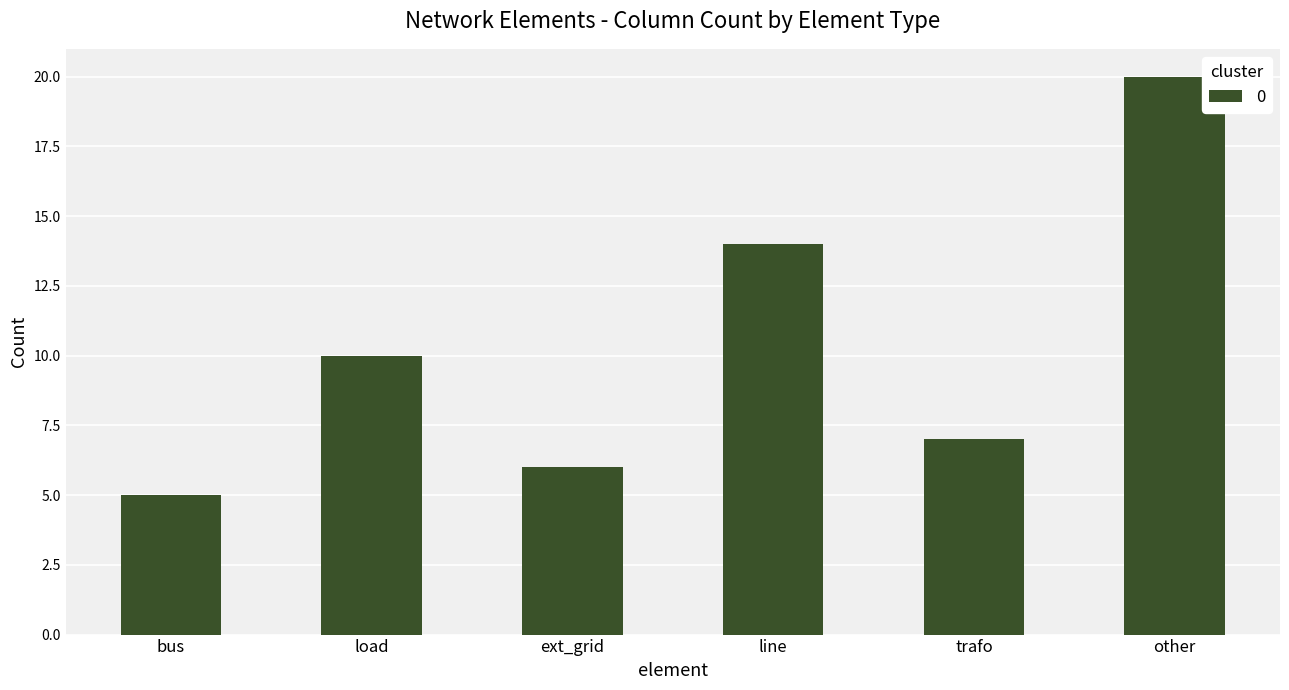

The value at line is 14. True or false?

True